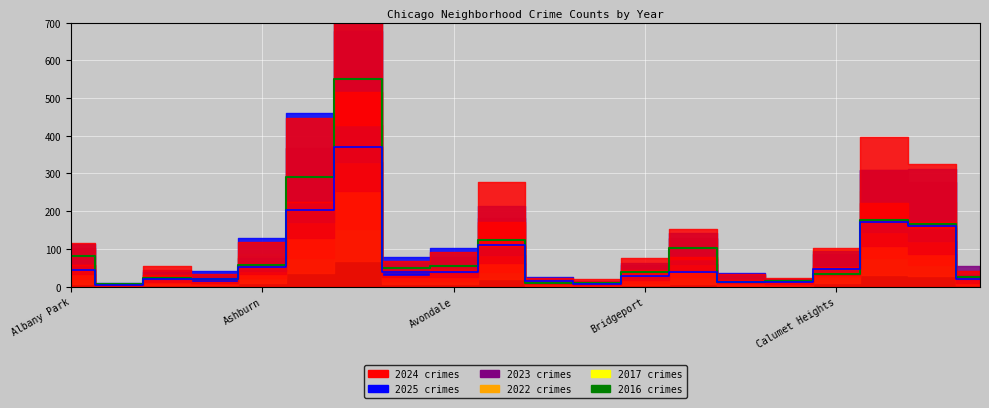

Where is 2016 (line) nearest to the value 279?

5